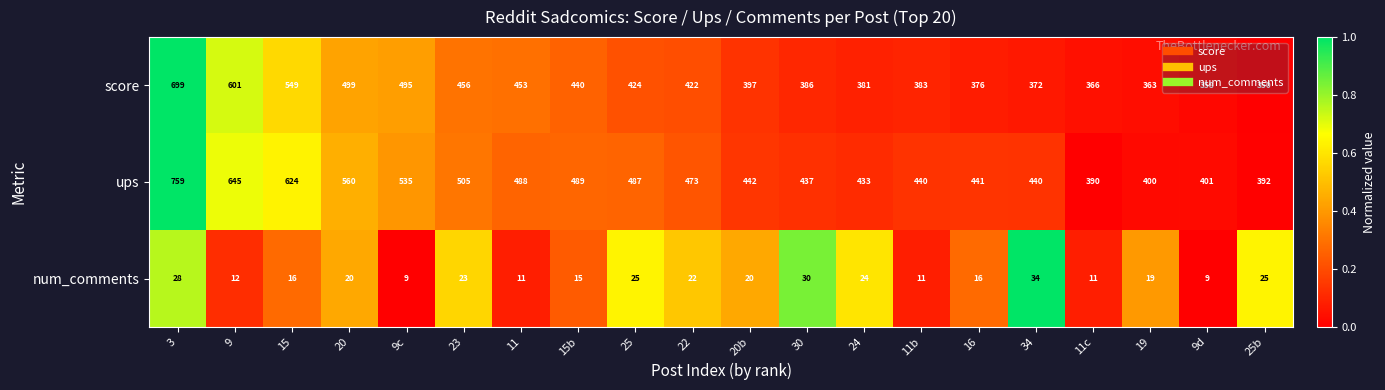

Where does the score series first go above 422?

3